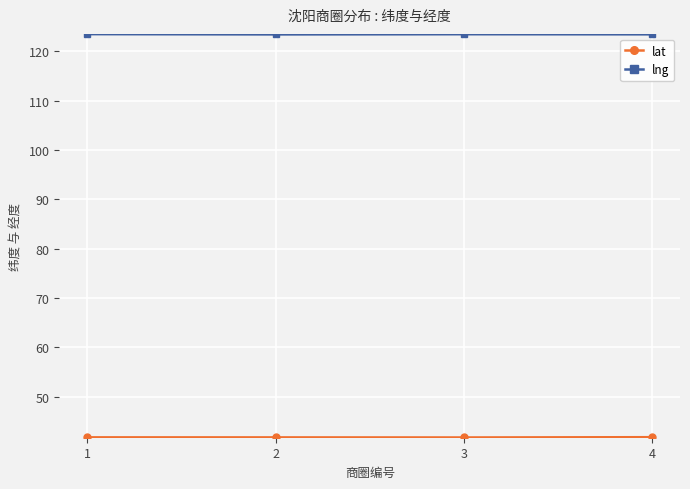

What is the total value across all series at 2?

165.2